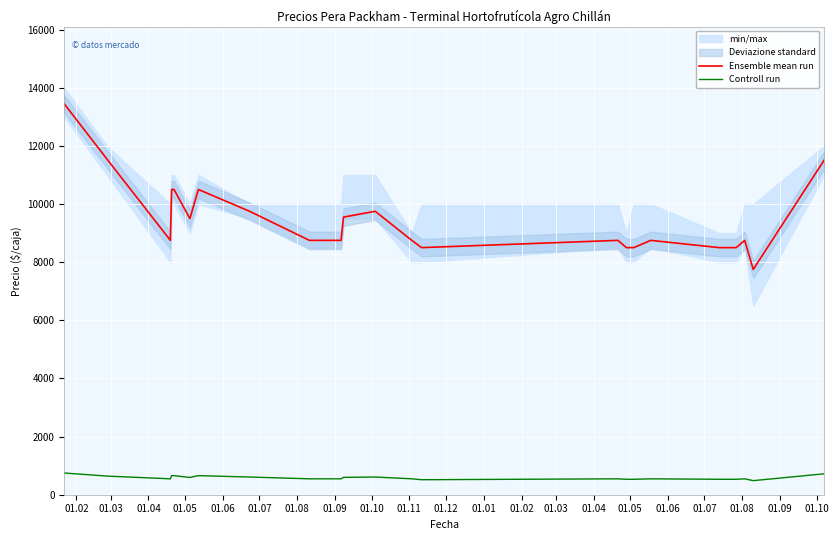

What is the maximum value for Controll run?

747